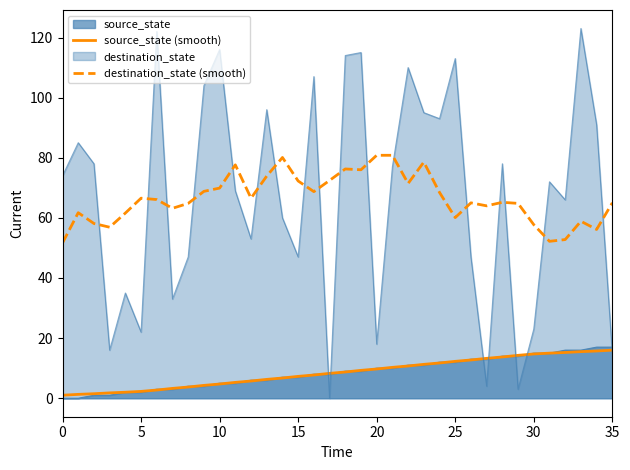

The source_state (smooth) series shows 3.1 at 15. True or false?

False